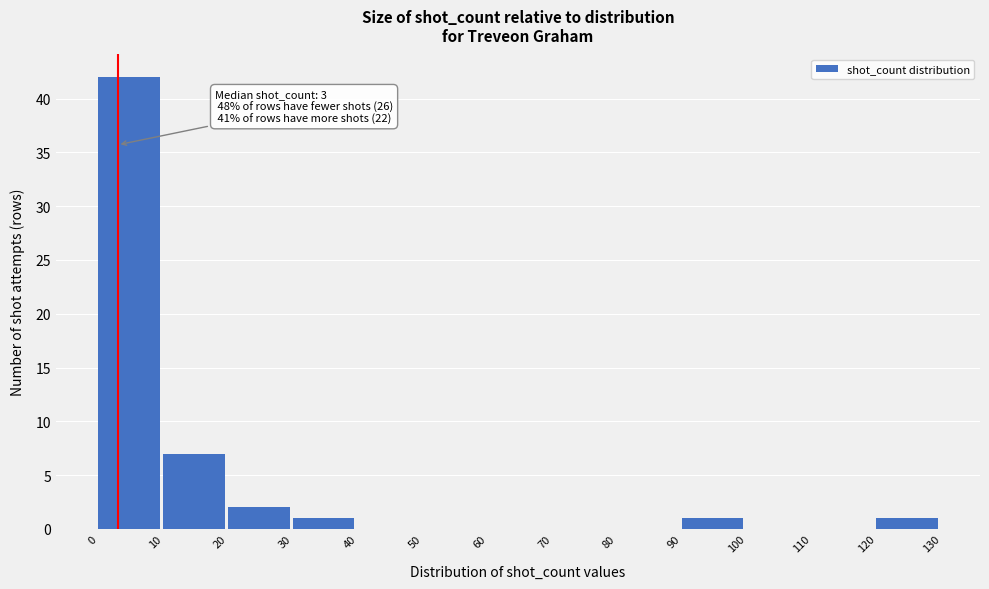

Over which range of the x-axis is the bar tallest?

0 to 10